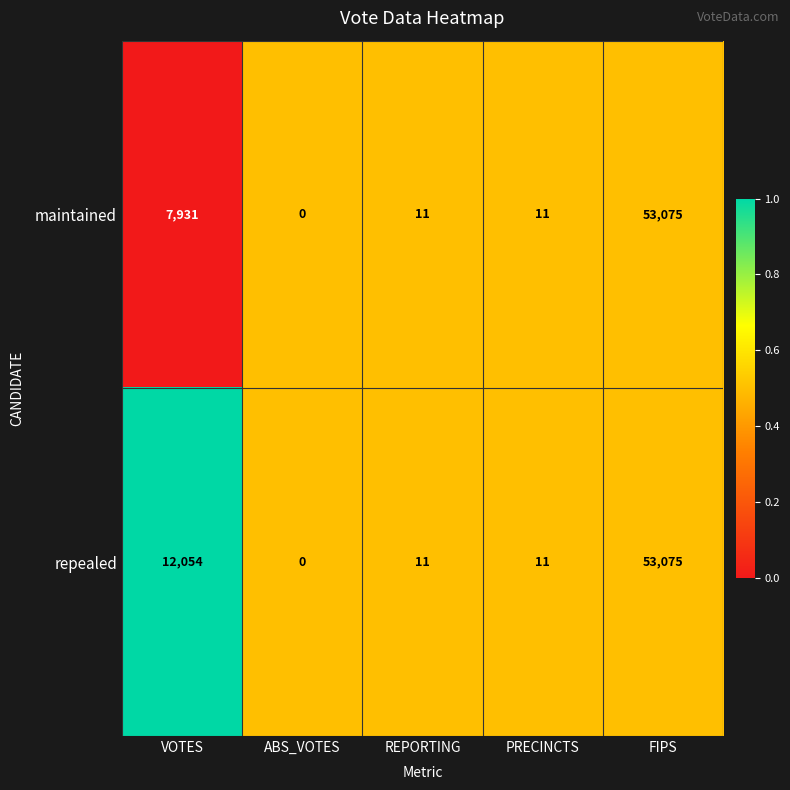

What is the total value across all series at REPORTING?

22